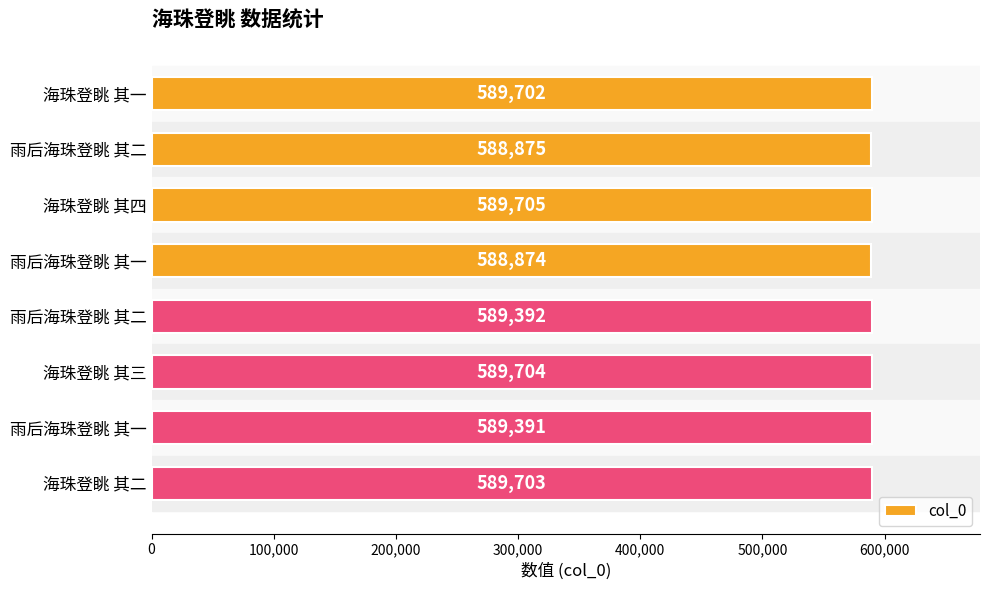

Are the bars horizontal?

Yes